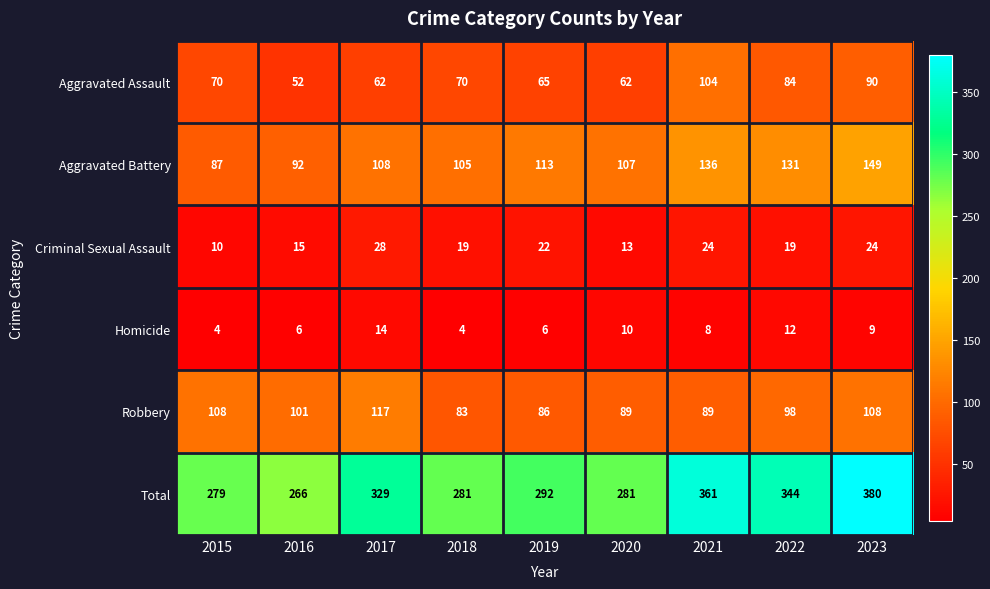

List the series in order of their peak value, highest first.

Total, Aggravated Battery, Robbery, Aggravated Assault, Criminal Sexual Assault, Homicide